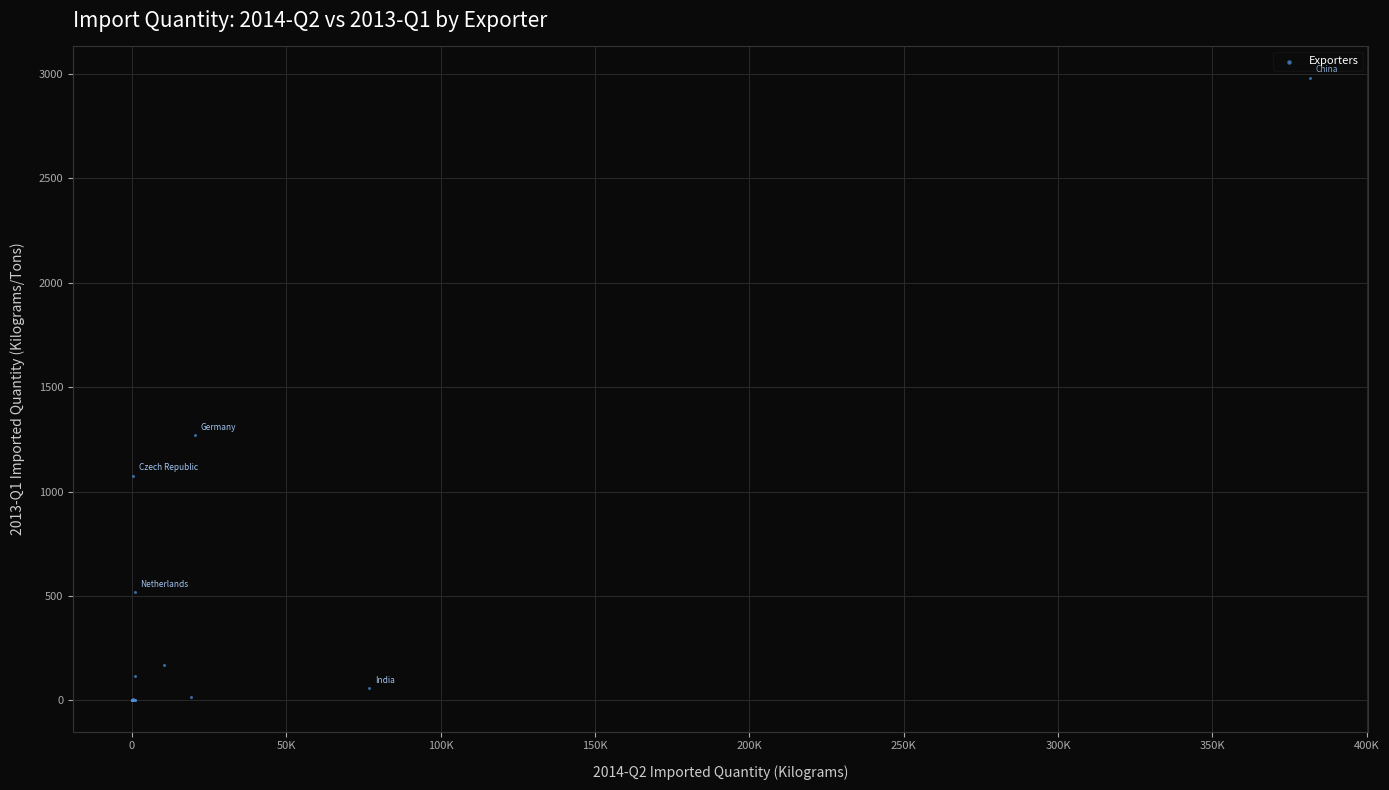

What Y value in the scatter plot is closest to 1490?

1269